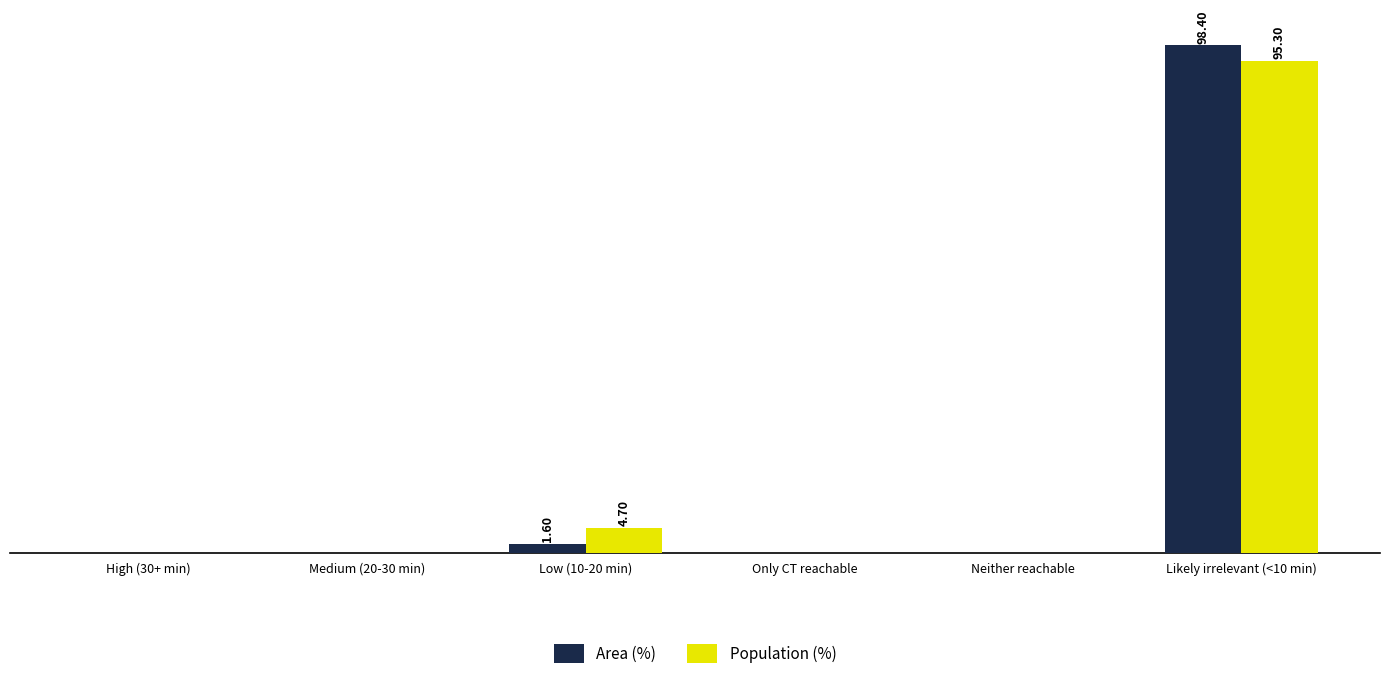

What are all the series names shown in the legend?

Area (%), Population (%)